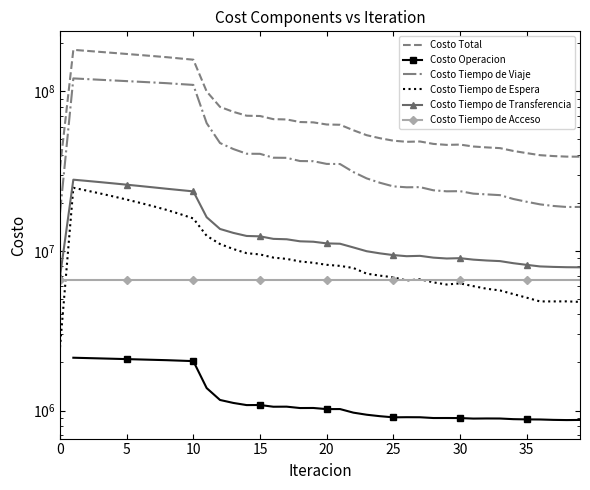

What are all the series names shown in the legend?

Costo Total, Costo Operacion, Costo Tiempo de Viaje, Costo Tiempo de Espera, Costo Tiempo de Transferencia, Costo Tiempo de Acceso